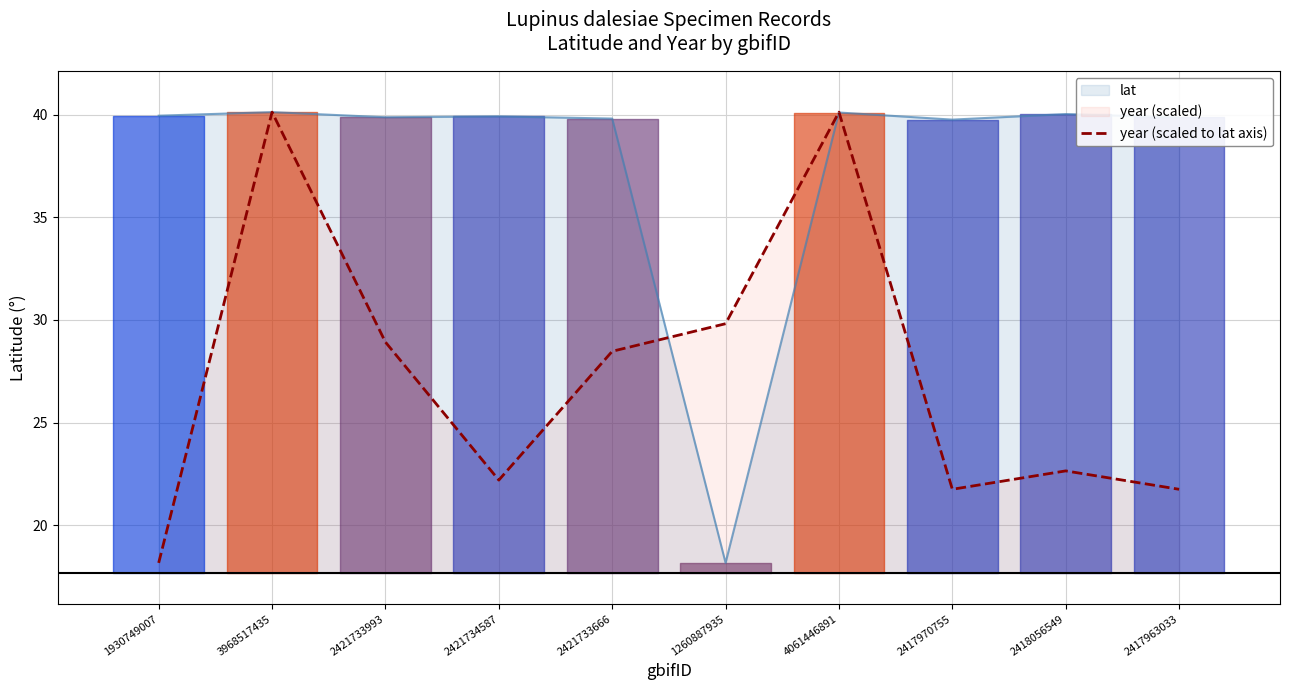

Where is the first local maximum?

3968517435